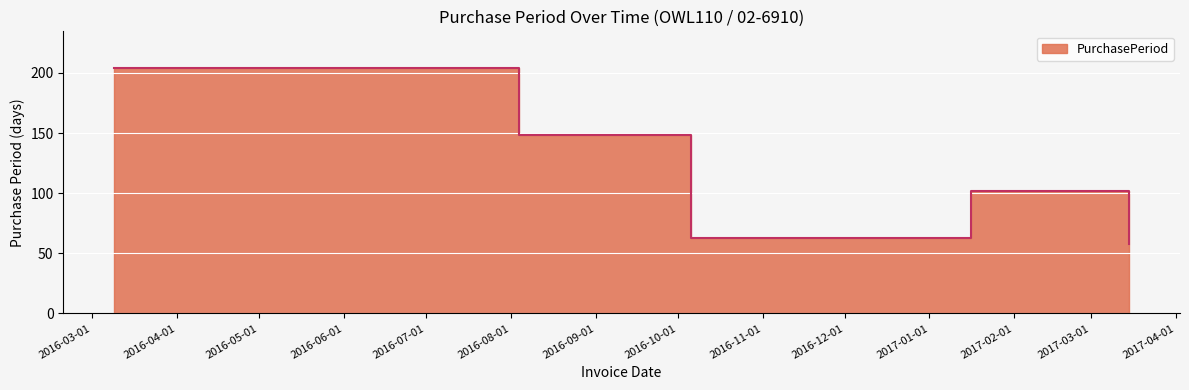

What is the change in value from 2016-03-09 to 2017-03-15?

-146